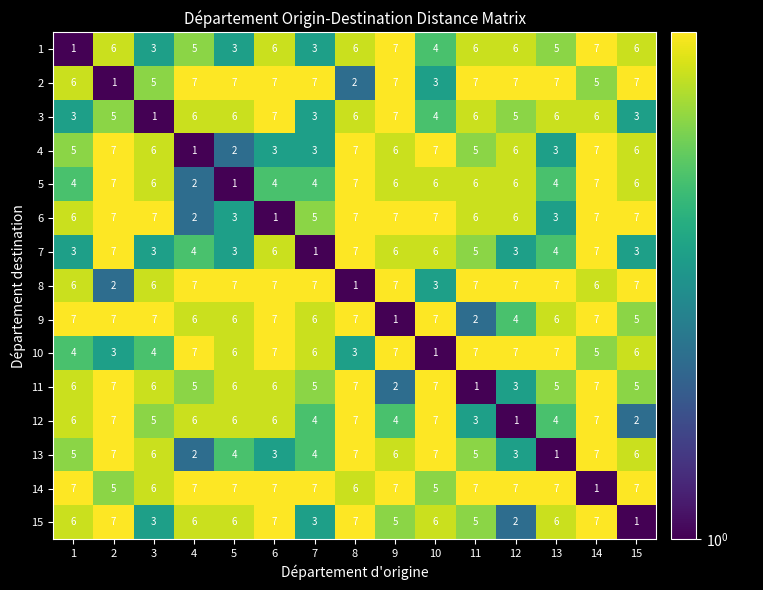

Between 13 and 9, which is larger?

9